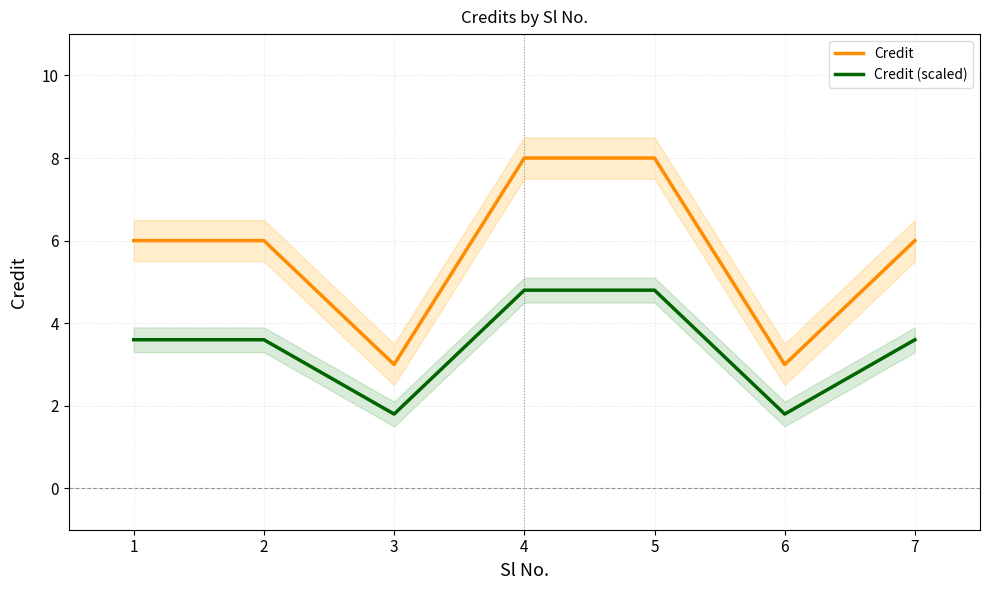

What is the spread (max minus min) of values at 6?

1.2